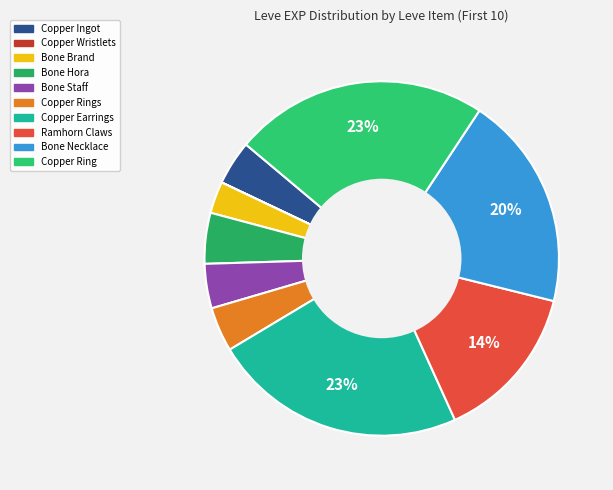

How many segments does this pie chart have?

10